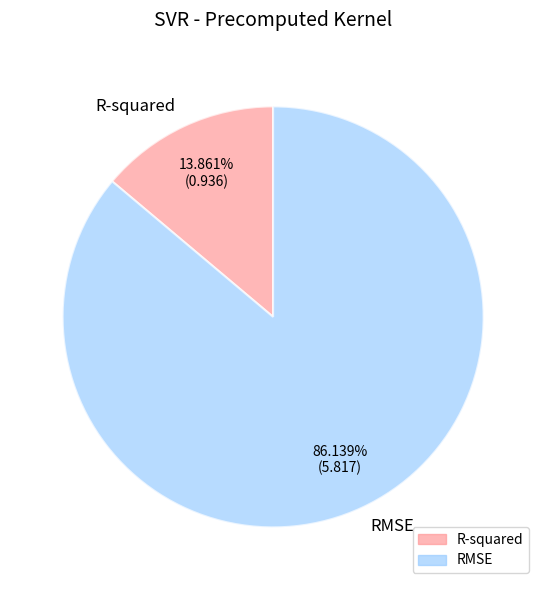

To the nearest percent, what is the average slice percentage?

50%